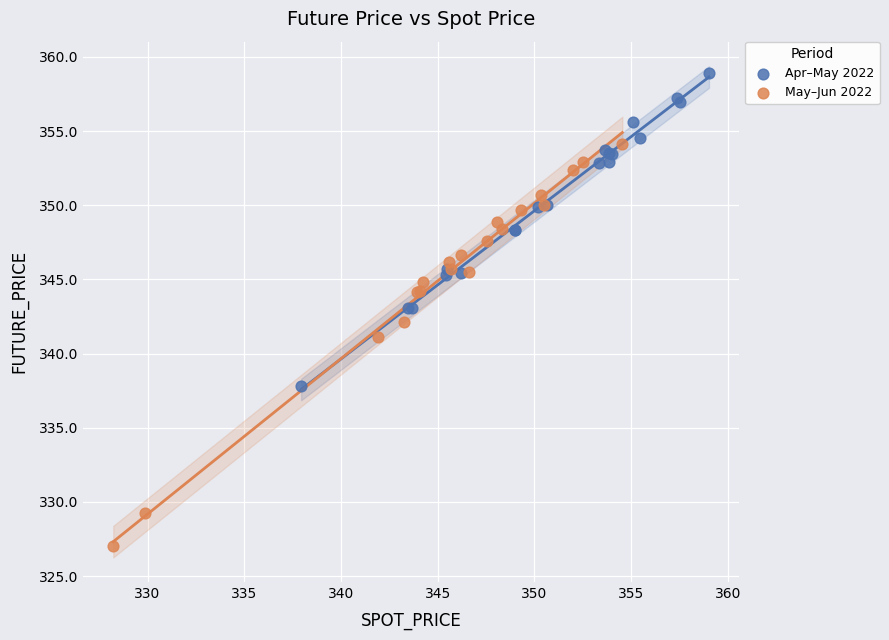

Which series contains the highest Y value?

Apr–May 2022